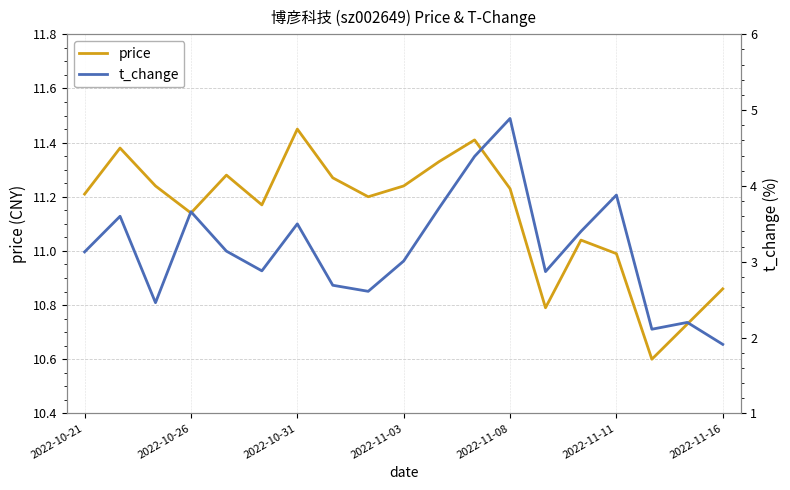

At which label does price first exceed 11?

2022-10-21